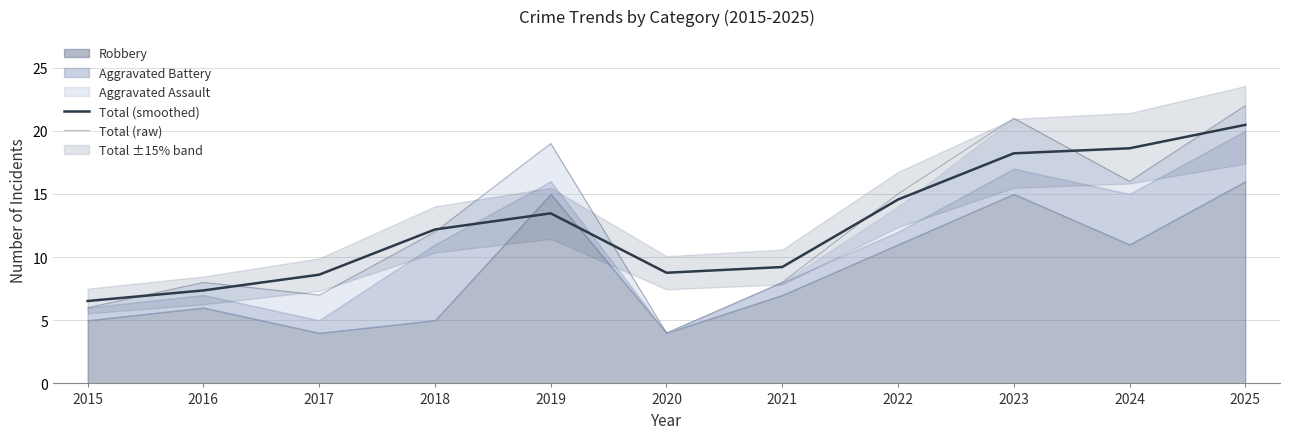

What is the value of the Total (raw) point at the 3rd from the left?

7.0